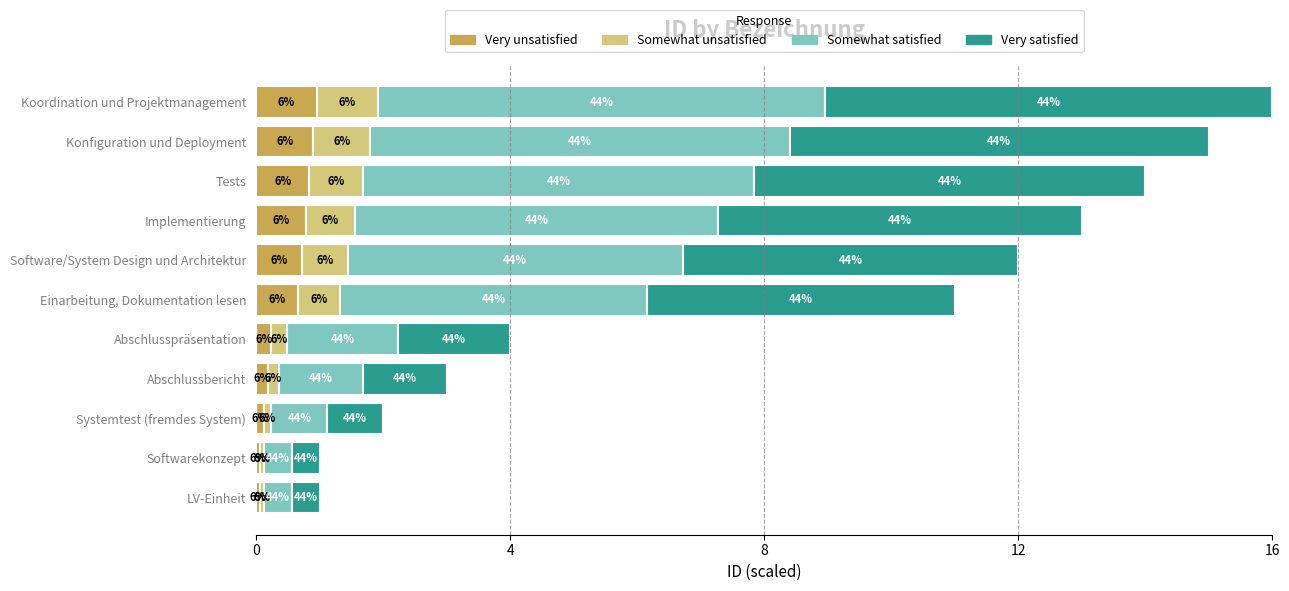

List the series in order of their peak value, highest first.

Somewhat satisfied, Very satisfied, Very unsatisfied, Somewhat unsatisfied